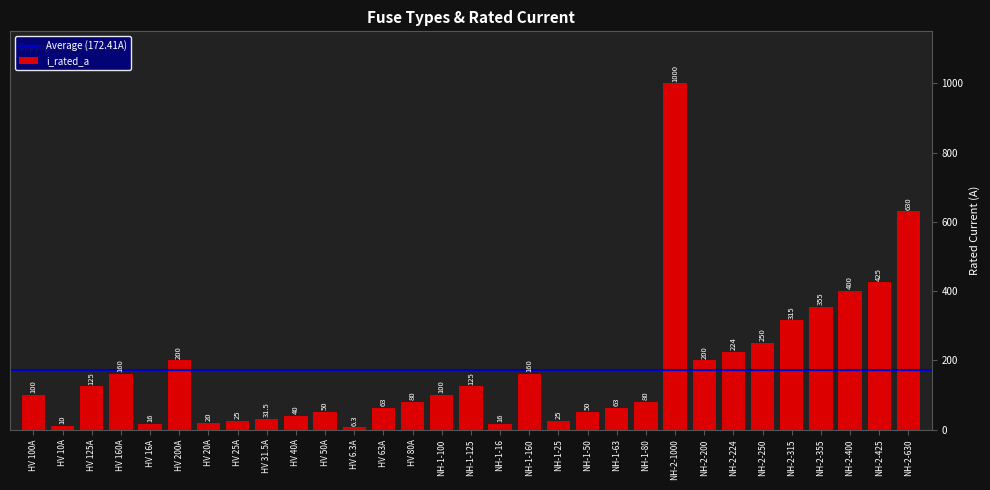

Between NH-1-63 and HV 25A, which is larger?

NH-1-63